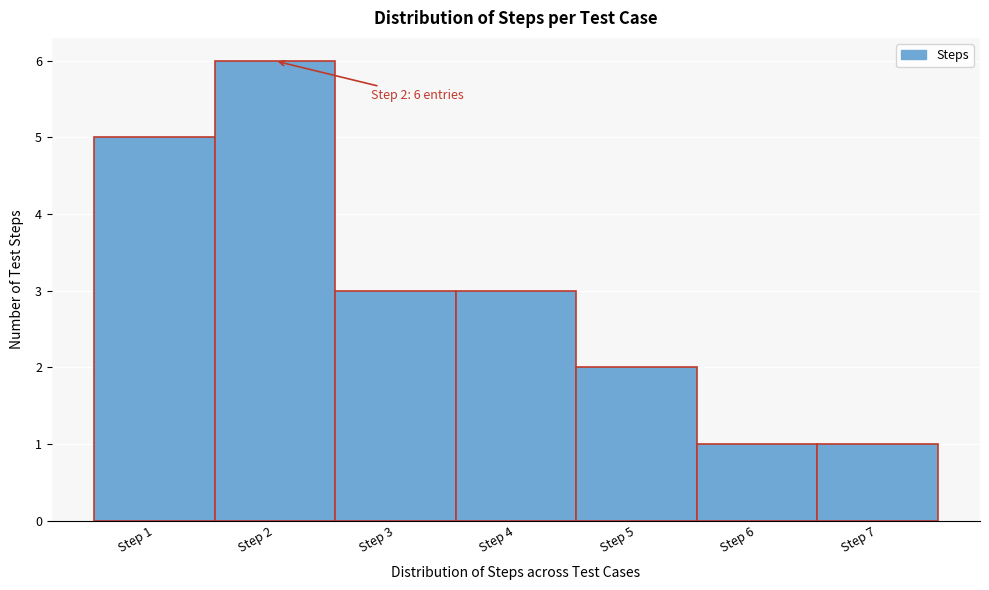

Over which range of the x-axis is the bar tallest?

1.5 to 2.5